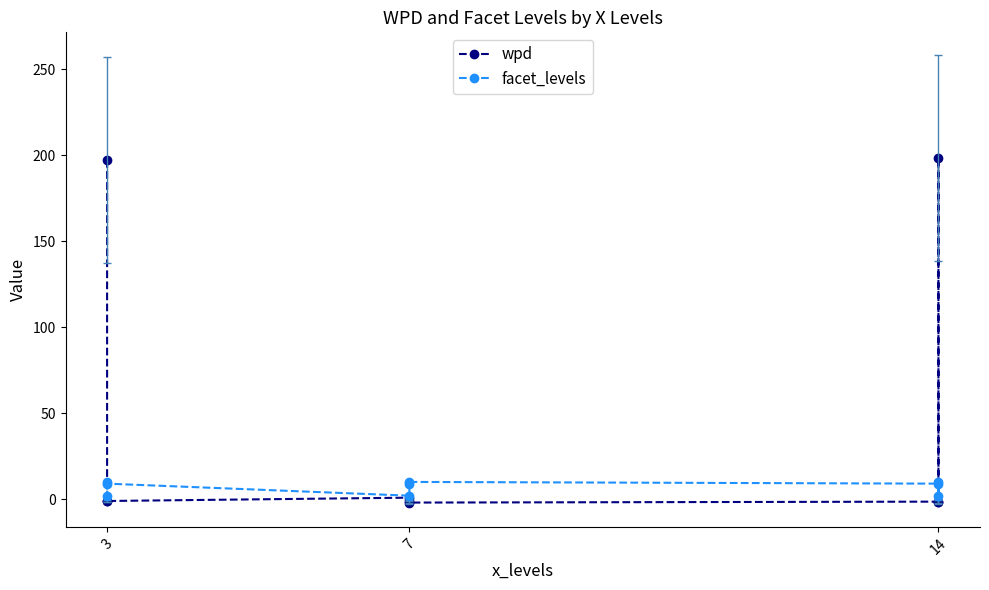

Which series has the largest total across all categories?

wpd